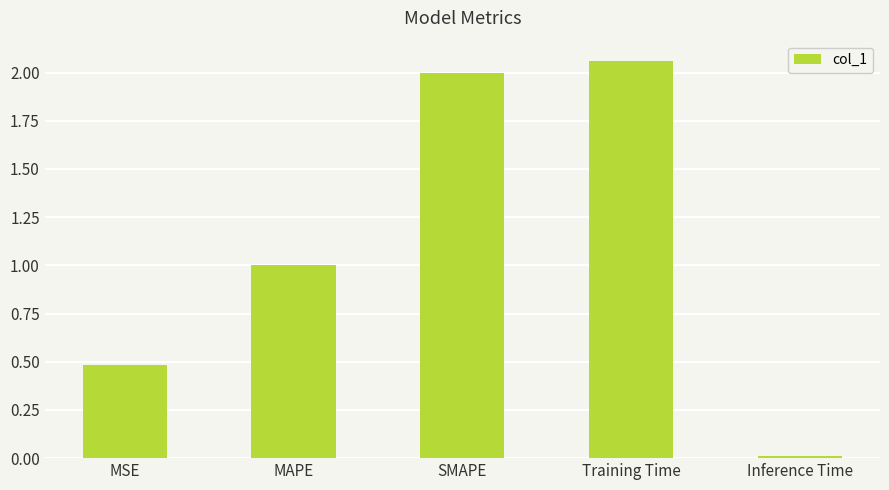

What position from the left is MAPE?

2